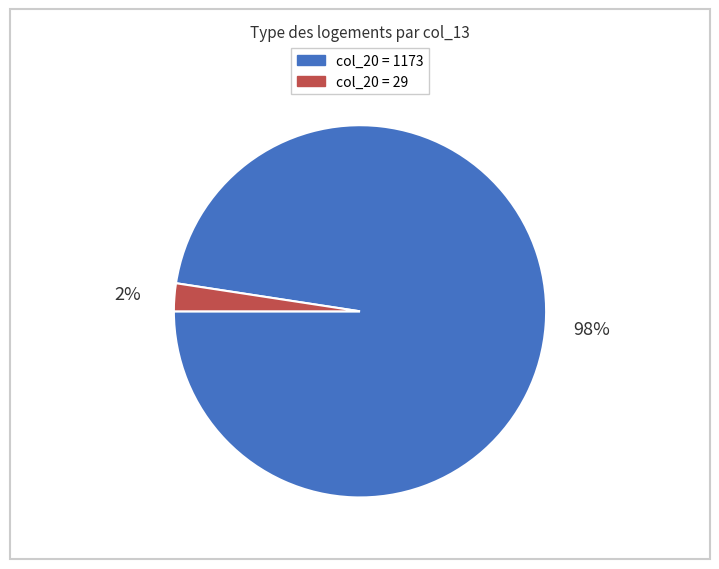

To the nearest percent, what is the average slice percentage?

50%